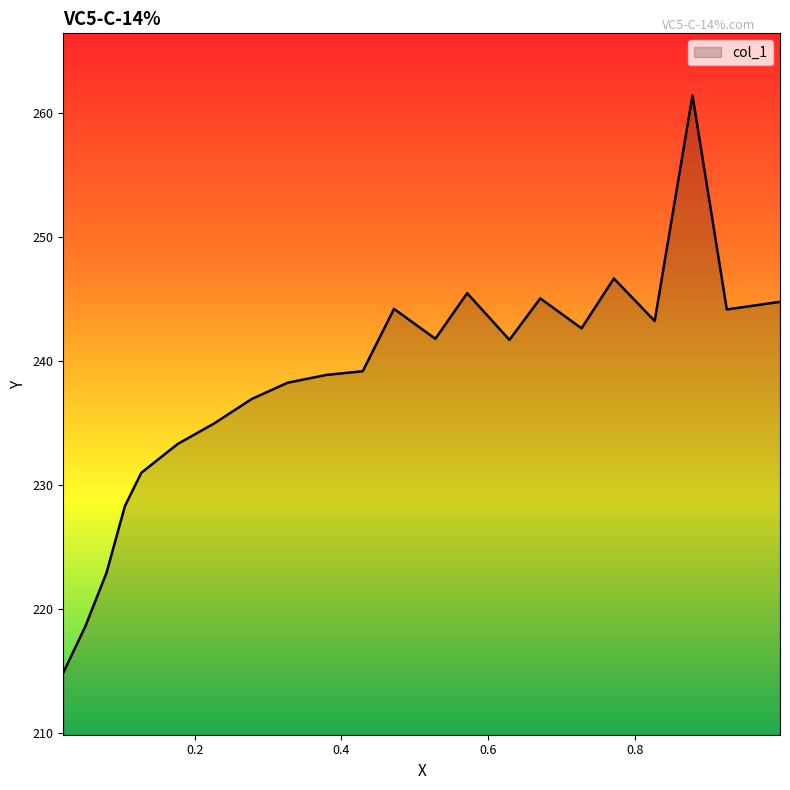

What is the maximum value shown in the chart?

261.4